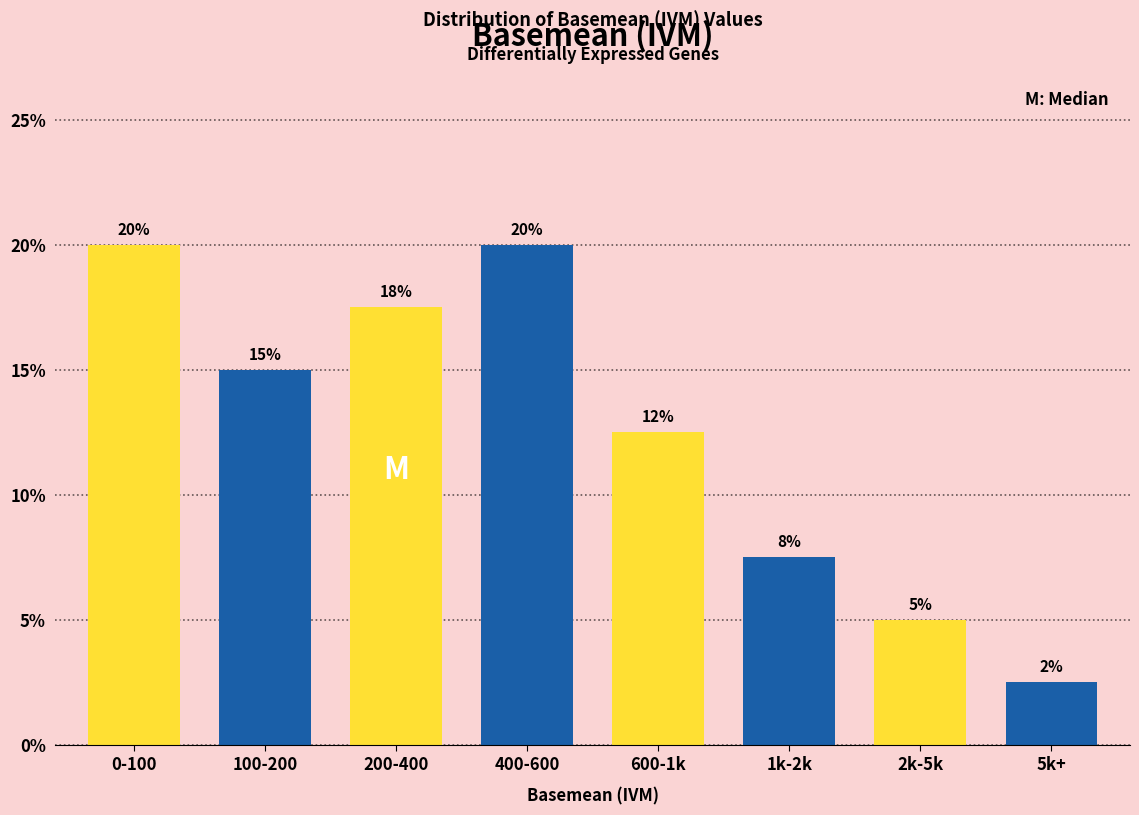

What is the sum of all values?

100.0